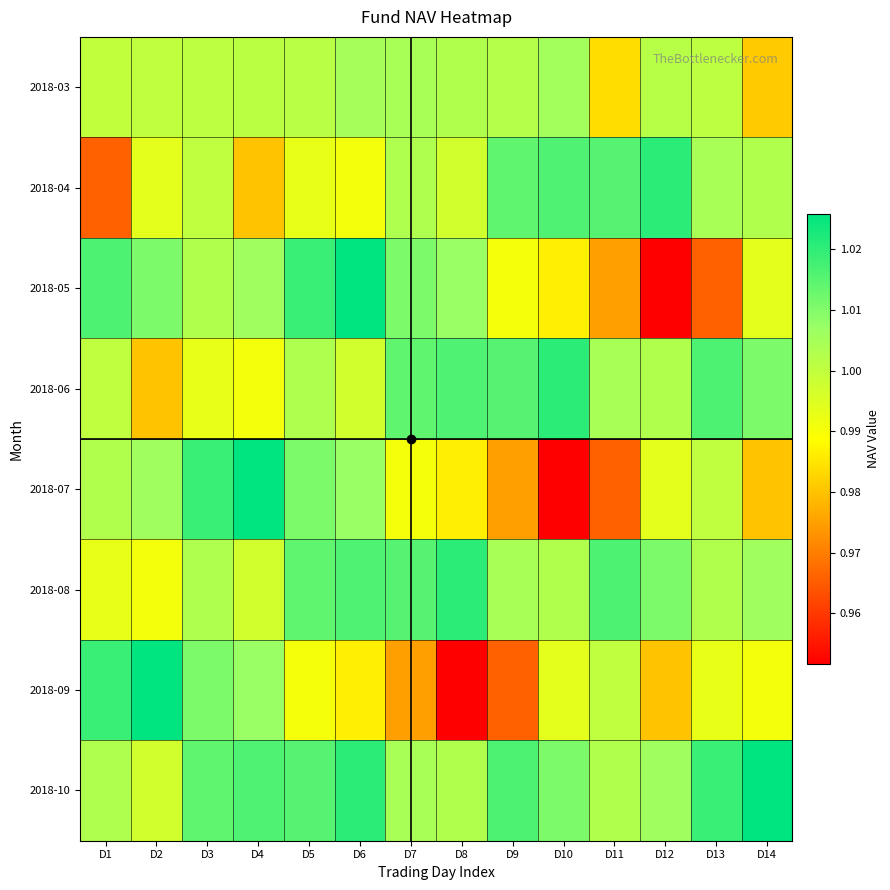

Between D11 and D13, which is larger?

D13